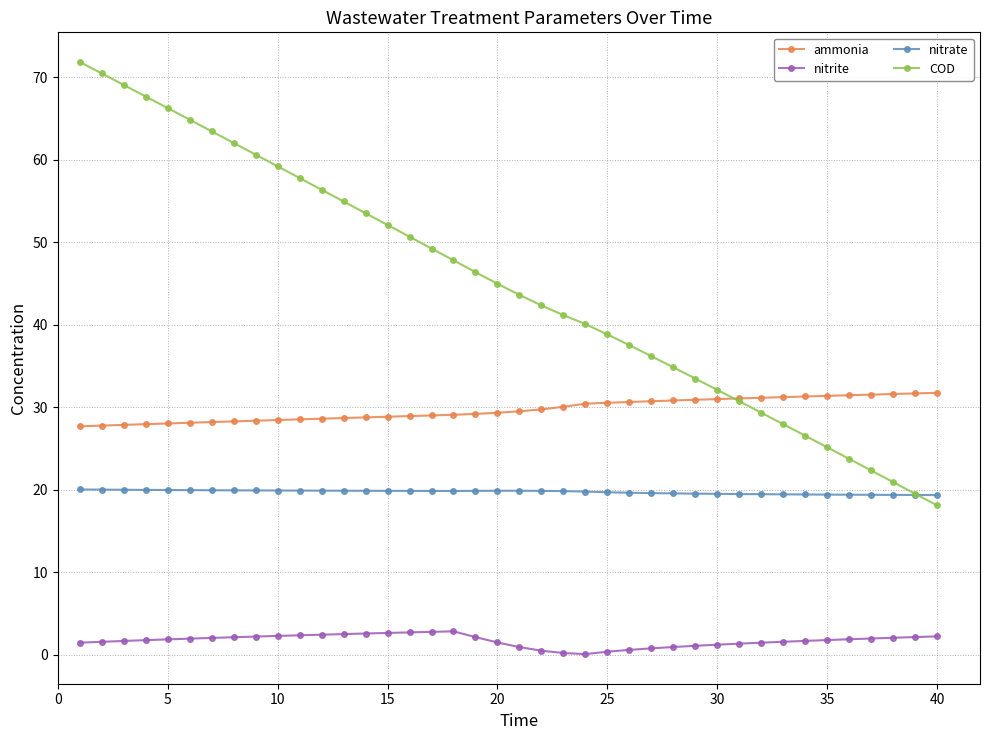

What is the difference between the second highest and second lowest values in the COD series?

51.0